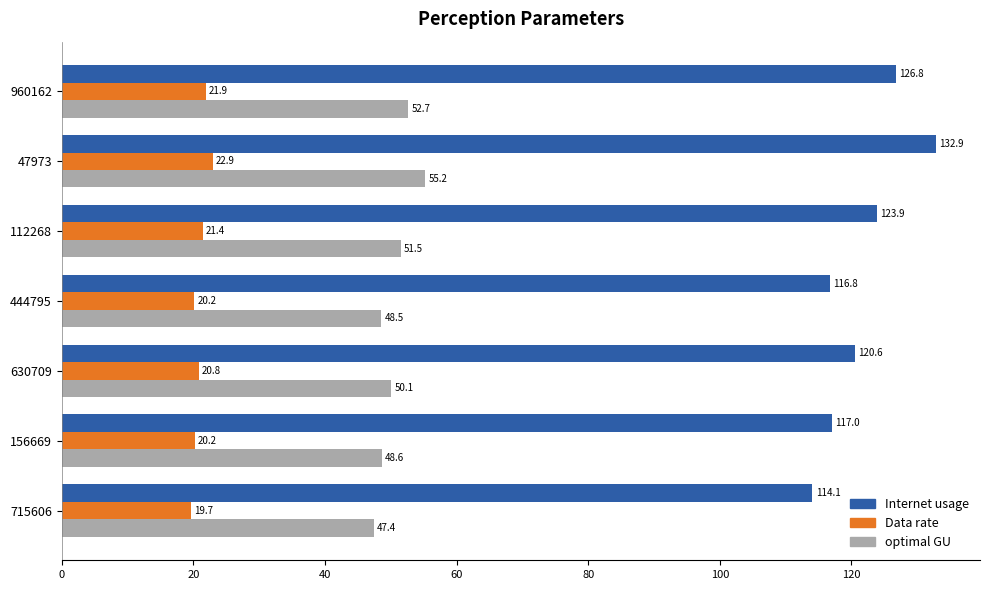

What is the spread (max minus min) of values at 156669?

96.8